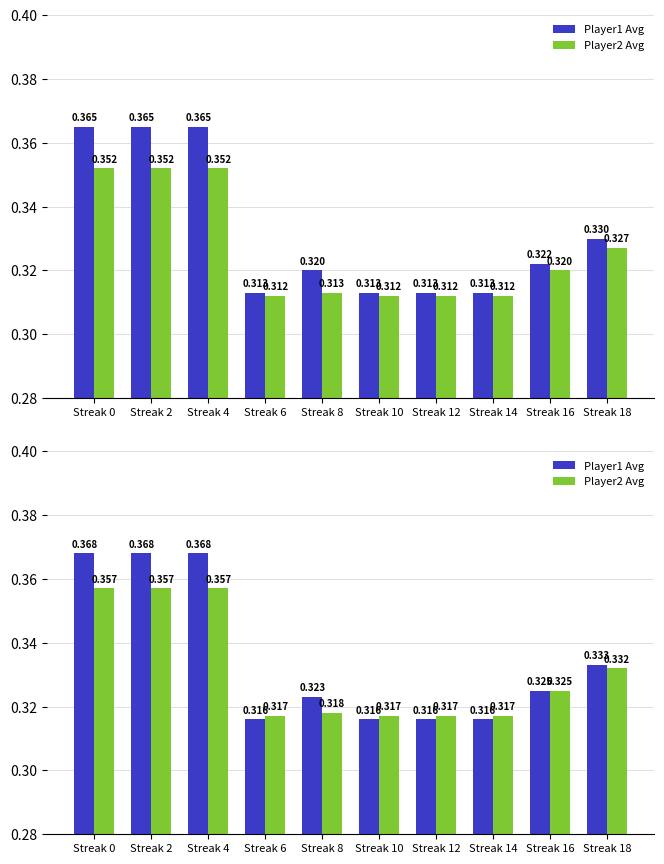

What are all the series names shown in the legend?

Player1 Avg, Player2 Avg